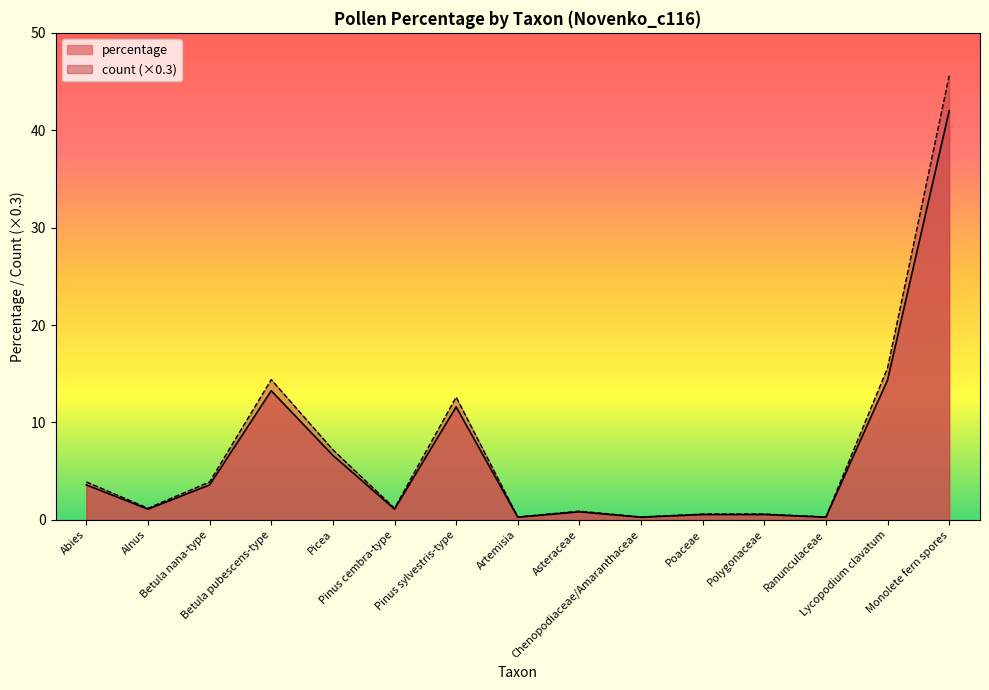

True or false: percentage and count cross at least once.

False